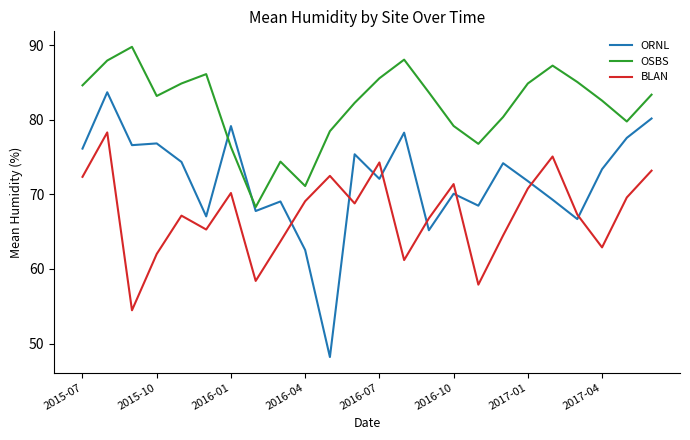

List the series in order of their overall mean, lowest first.

BLAN, ORNL, OSBS